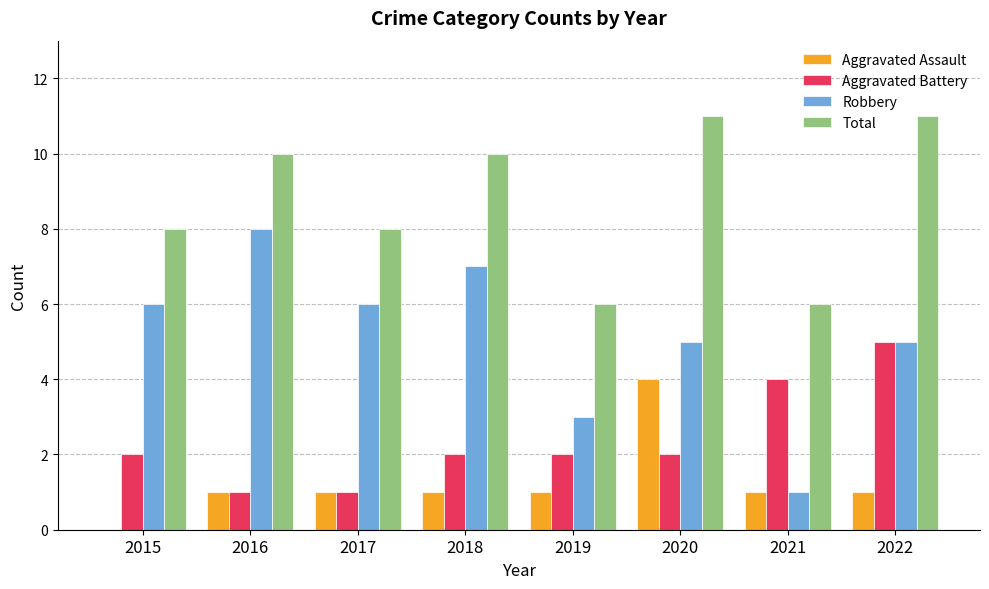

Is it true that Total equals 16 at 2022?

False